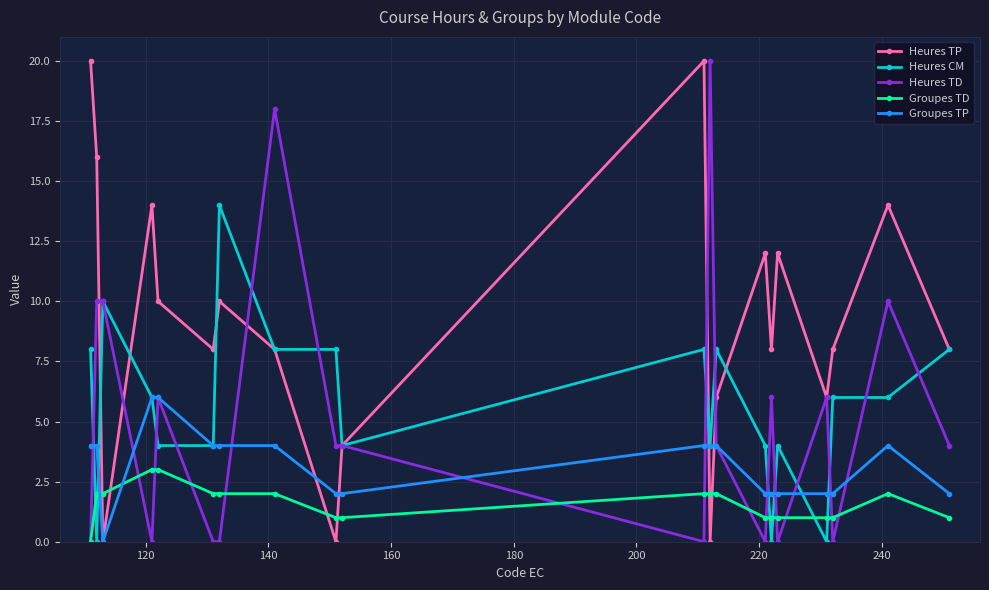

Which series ends up on top after the final intersection of Groupes TD and Groupes TP?

Groupes TP